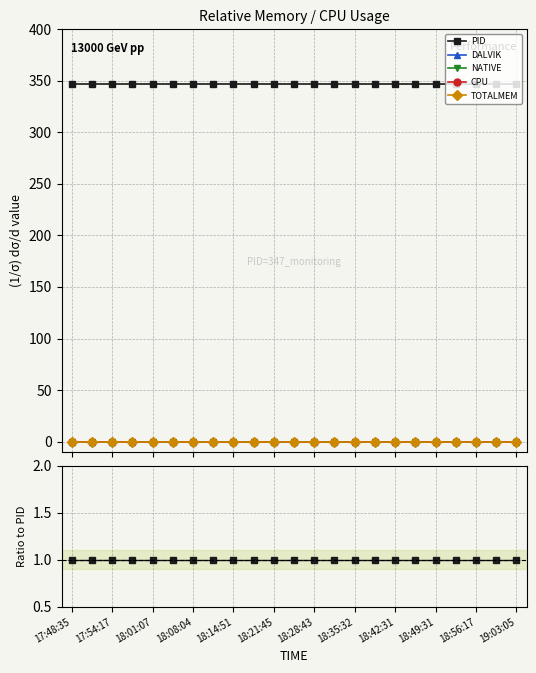

Does the chart display data point markers on the line(s)?

Yes